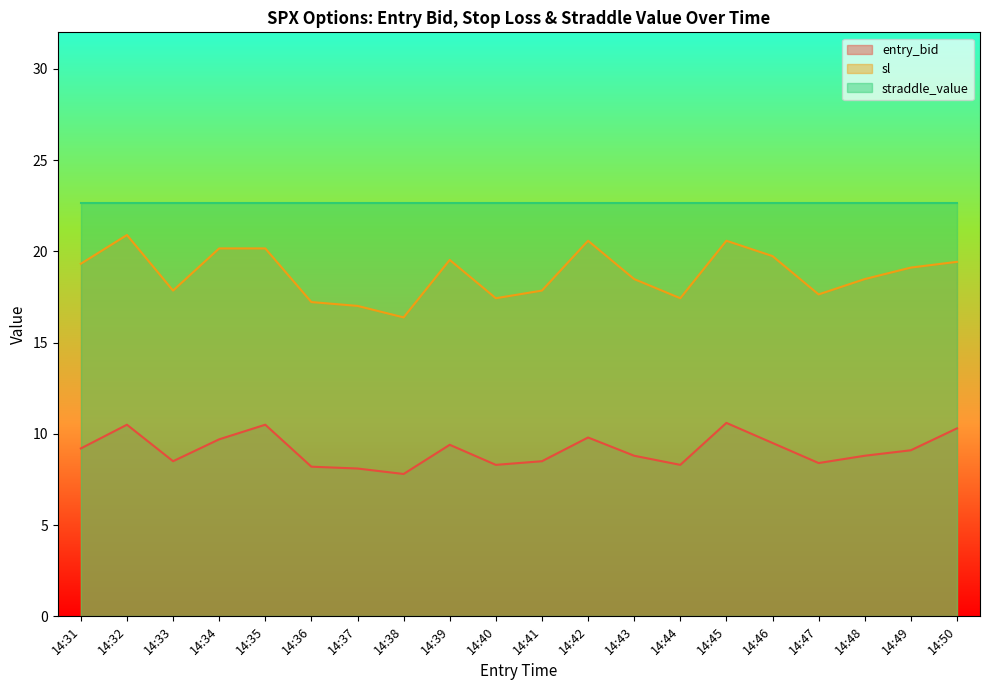

Which series has the largest range (max minus min)?

sl